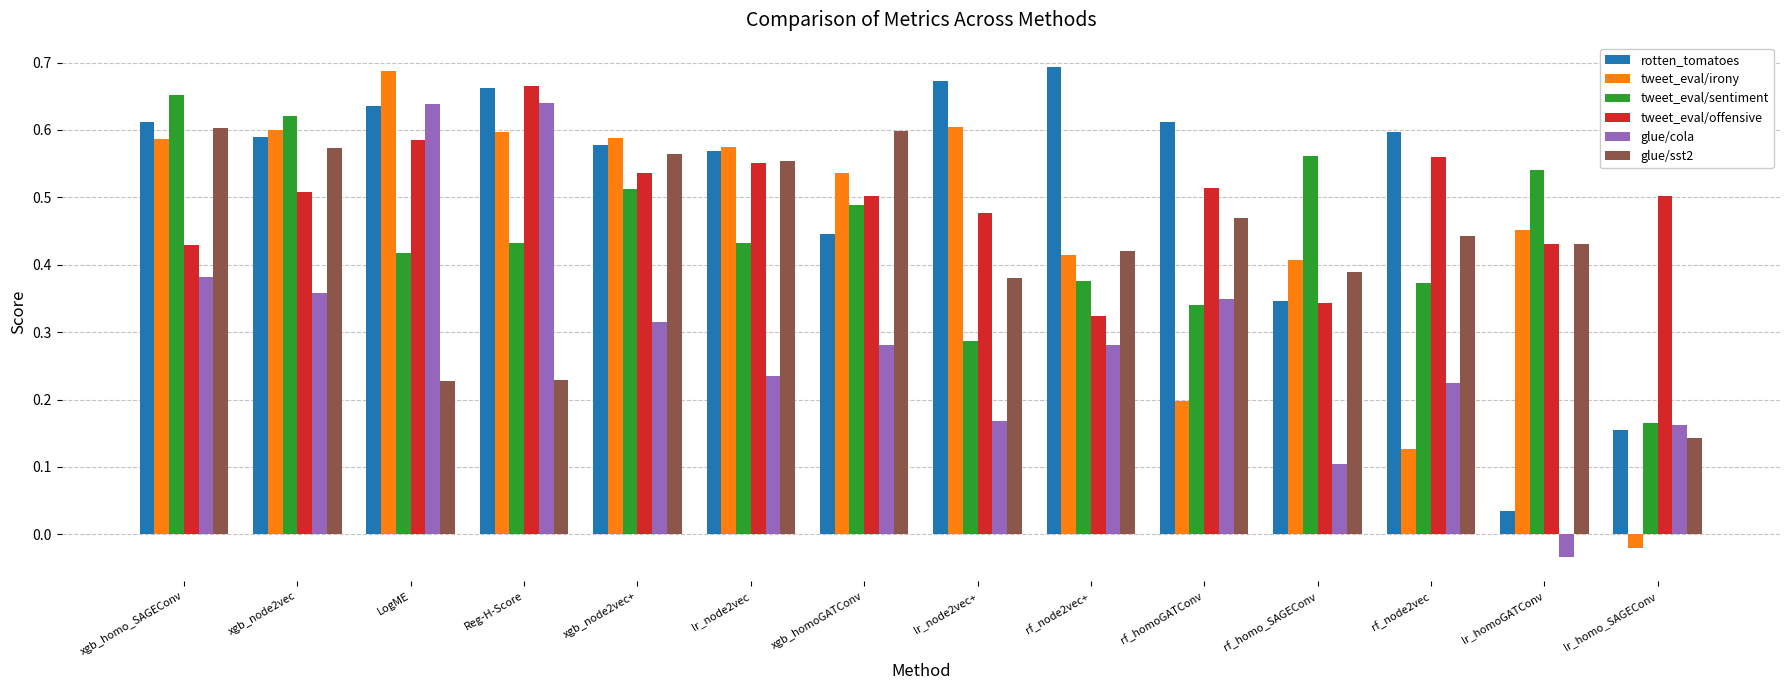

At how many categories does at least one series exceed 0?

14